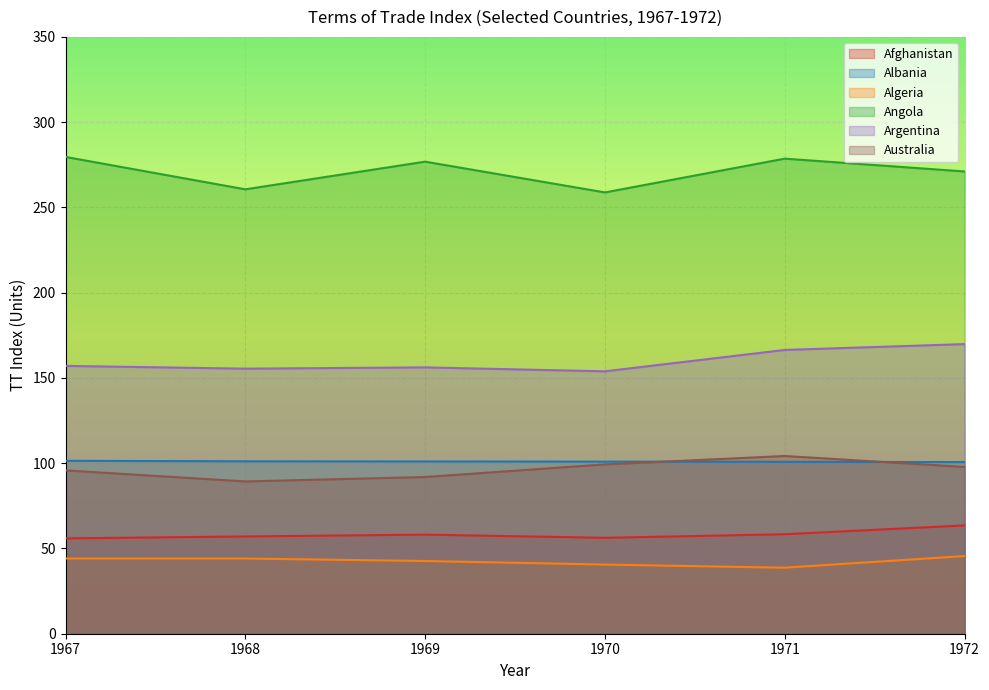

Rank the series by their maximum value, from lowest to highest.

Algeria, Afghanistan, Albania, Australia, Argentina, Angola